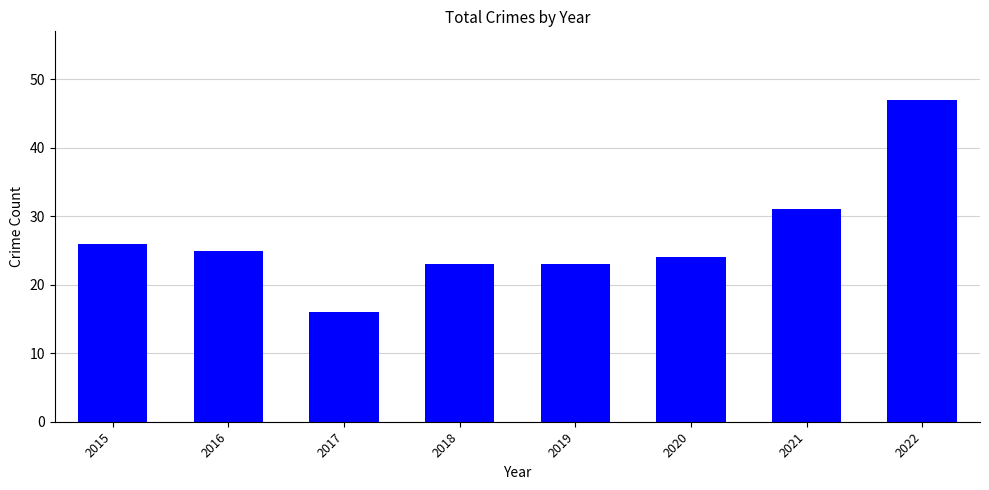

What is the difference between the values at 2015 and 2021?

5